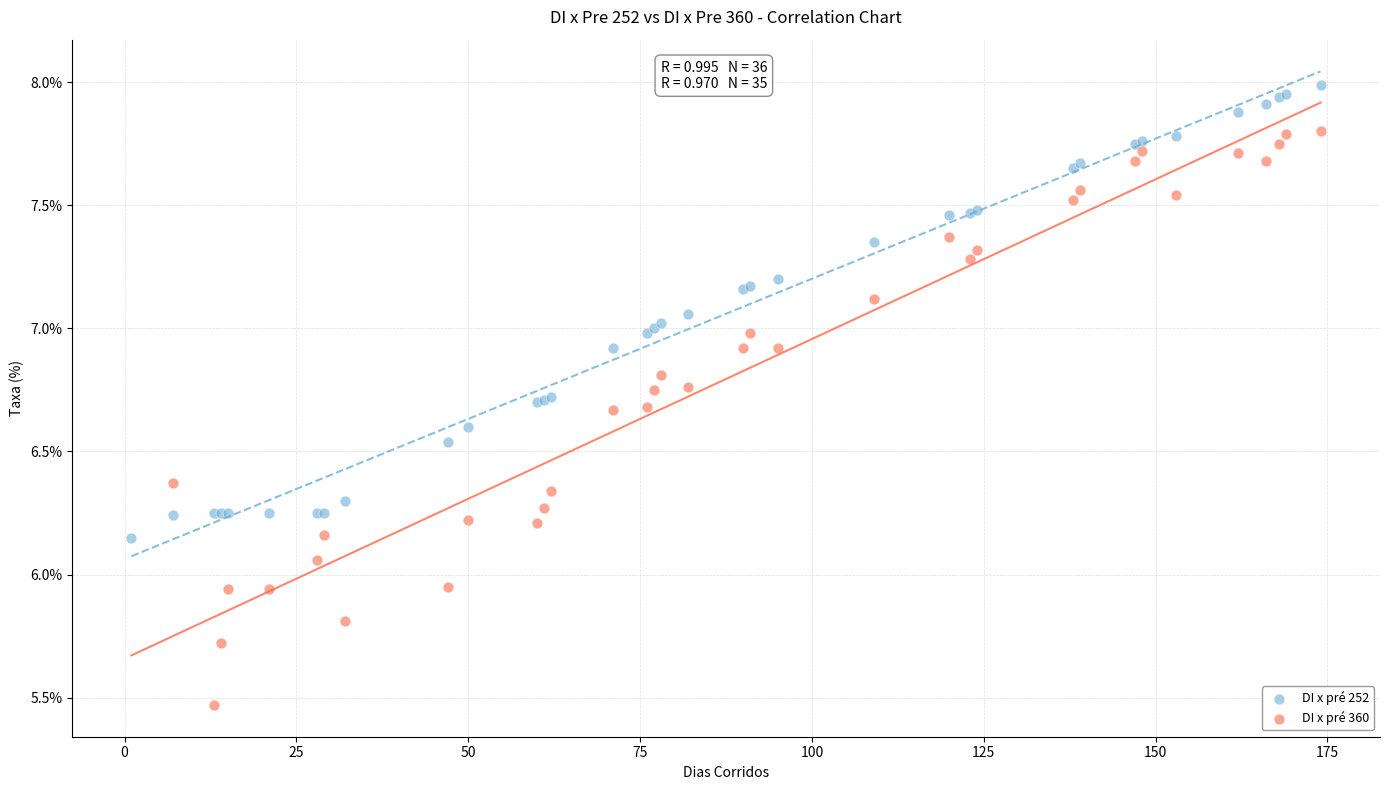

Which series has the widest spread of Y values?

DI x pré 360